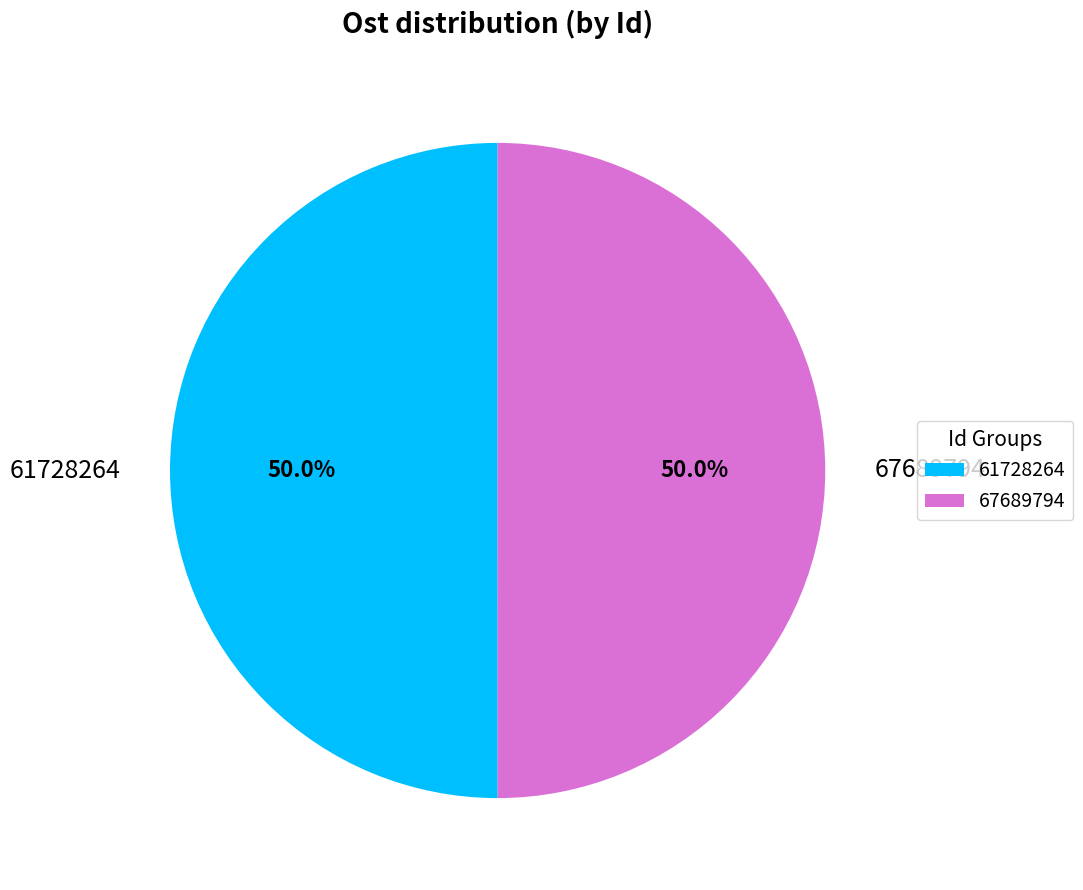

Is it true that 67689794 is 50% of the pie?

True